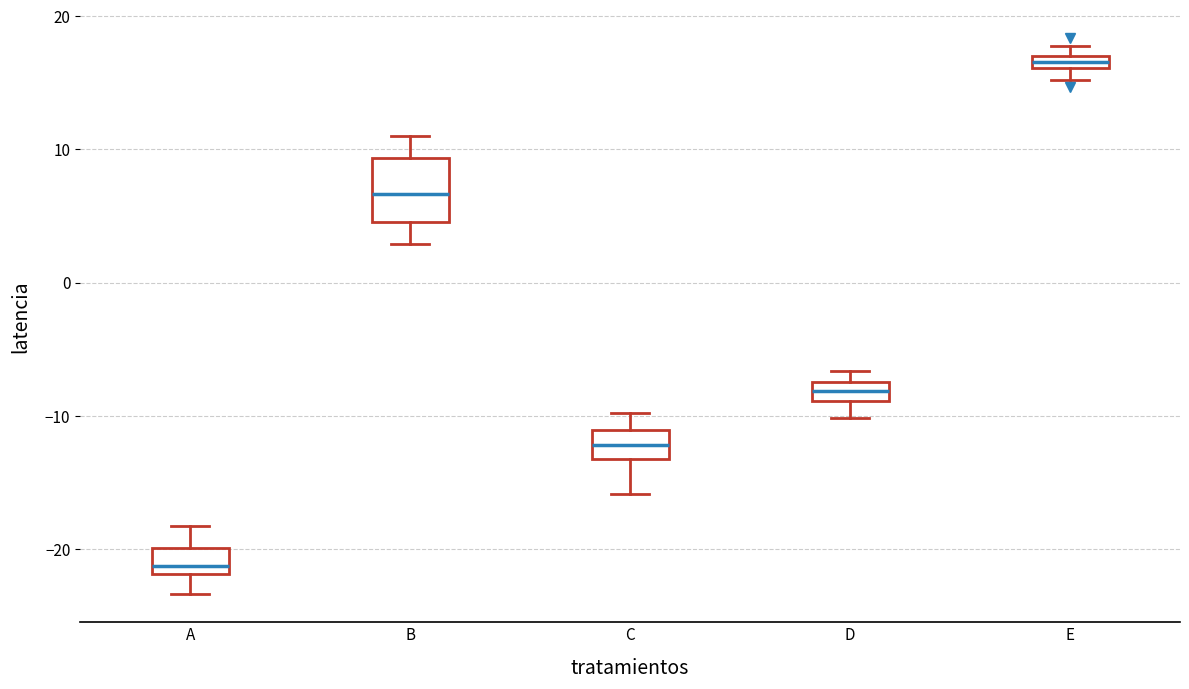

Which box is the tallest, from its lower edge to its upper edge?

B